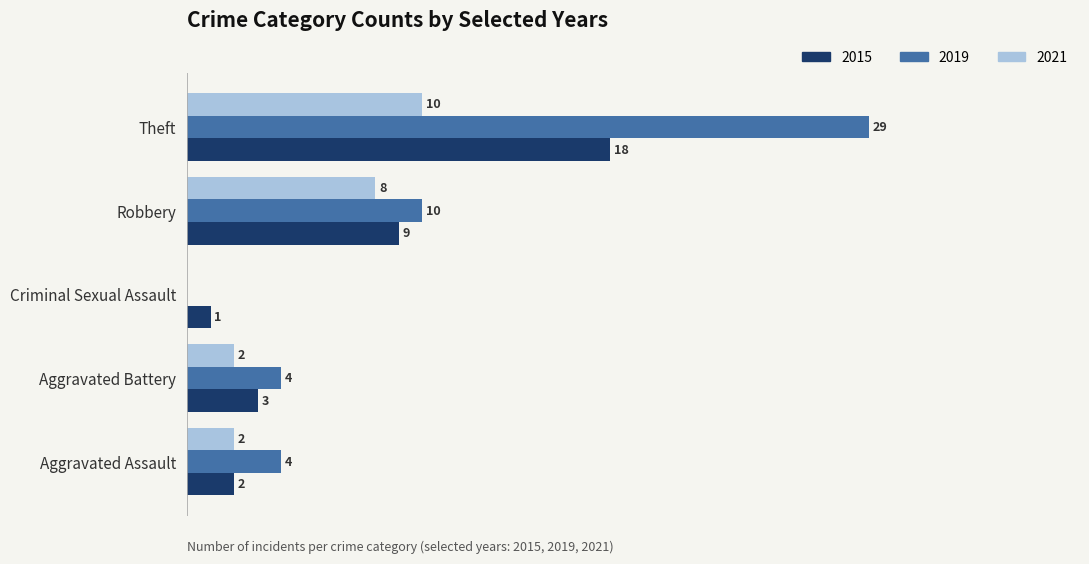

At which label does 2021 reach its peak?

Theft